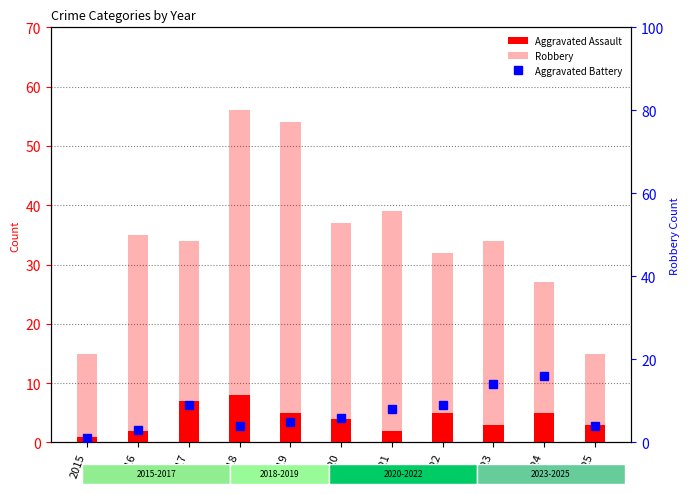

Rank the series at 2021 from highest to lowest value.

Robbery, Aggravated Battery, Aggravated Assault